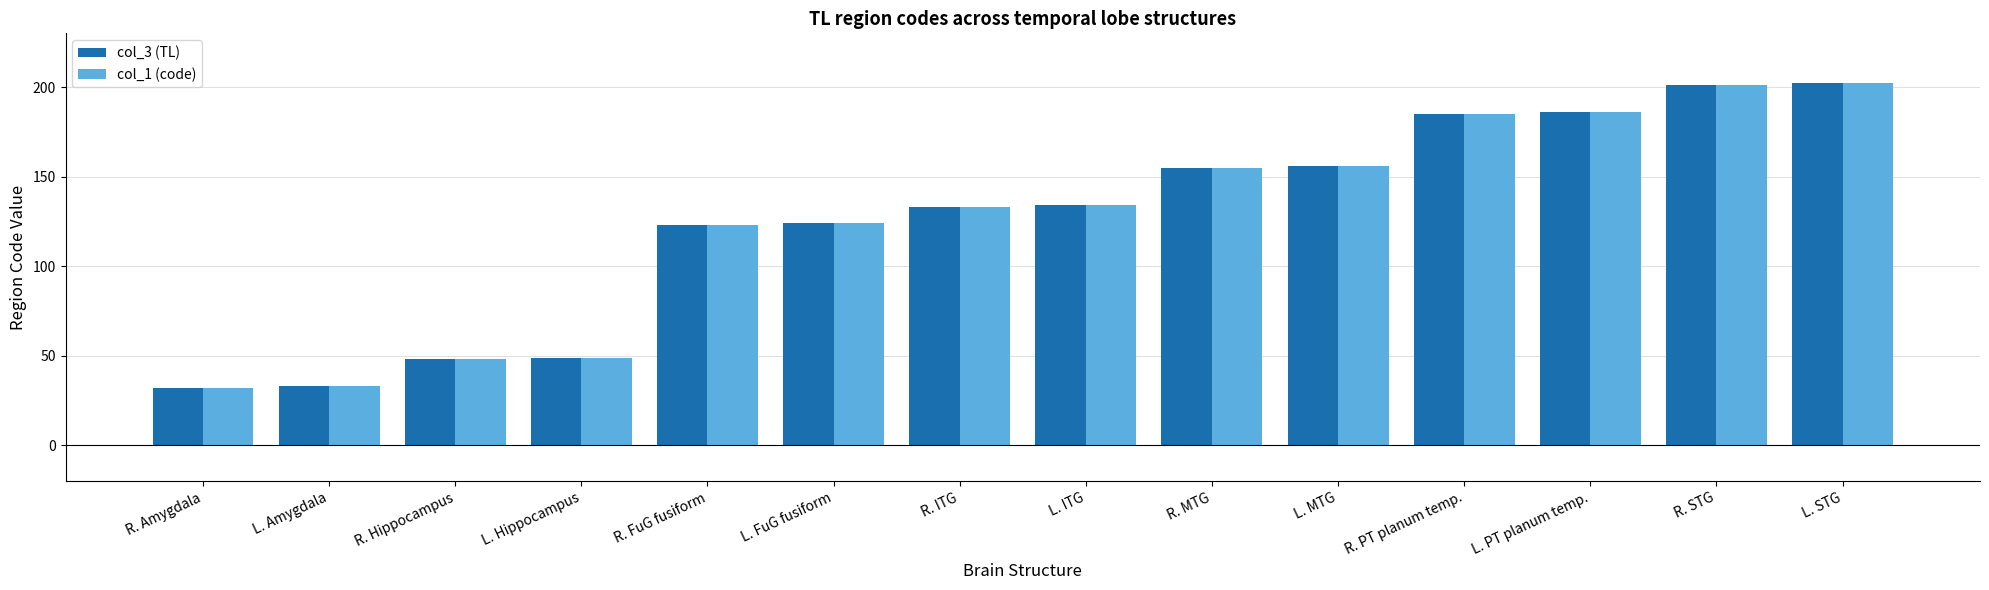

Are the bars grouped side by side (vs. stacked)?

Yes